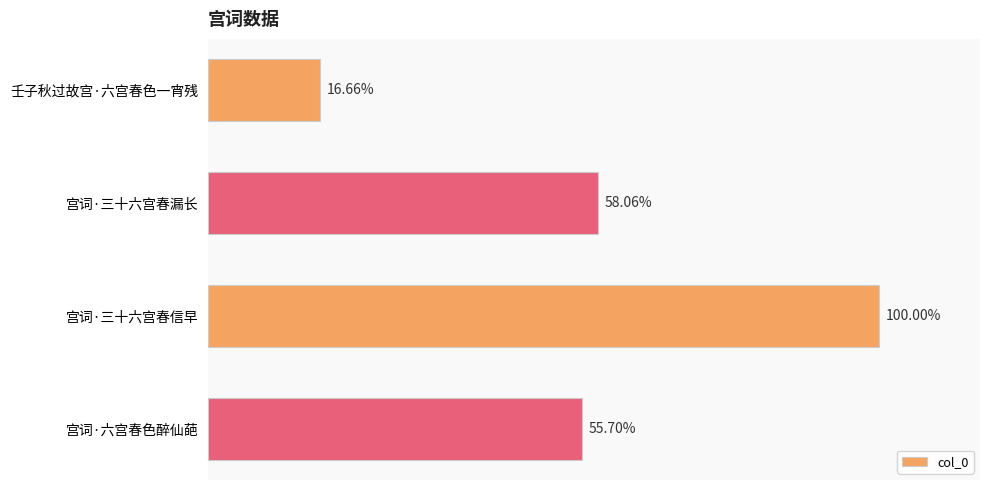

Does the chart contain any negative values?

No